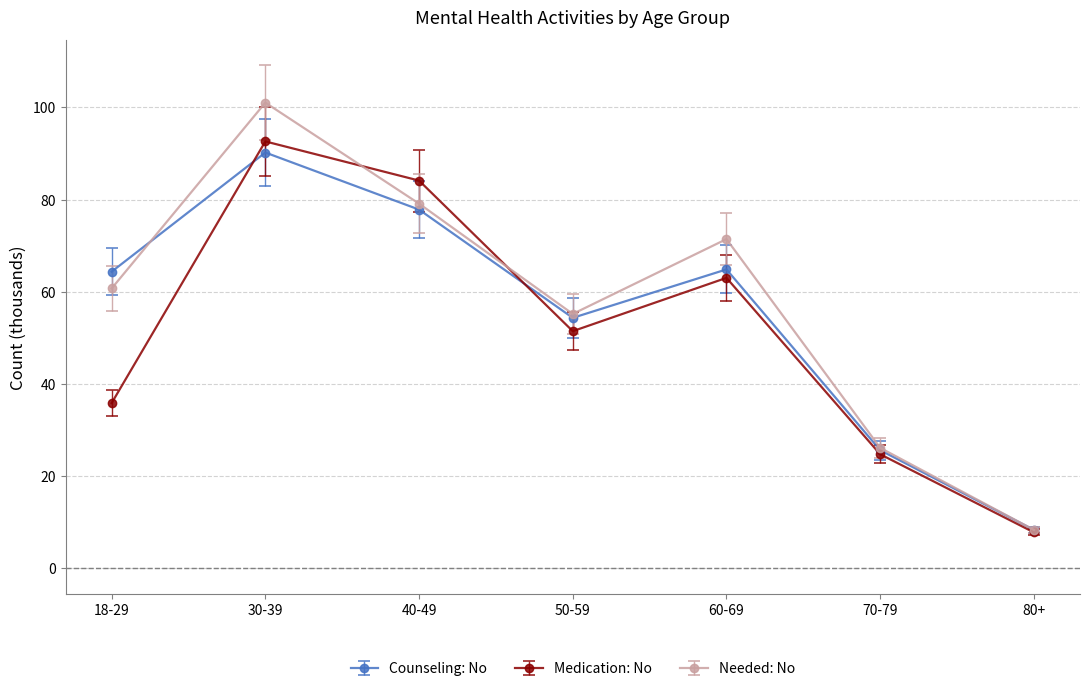

What is the sum of the Needed: No values at 40-49 and 80+?

87.5